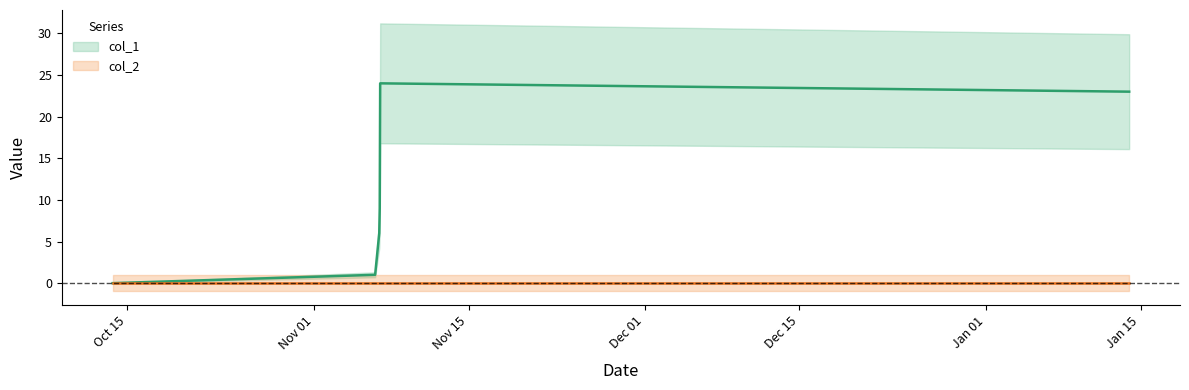

What is the sum of all values?

63